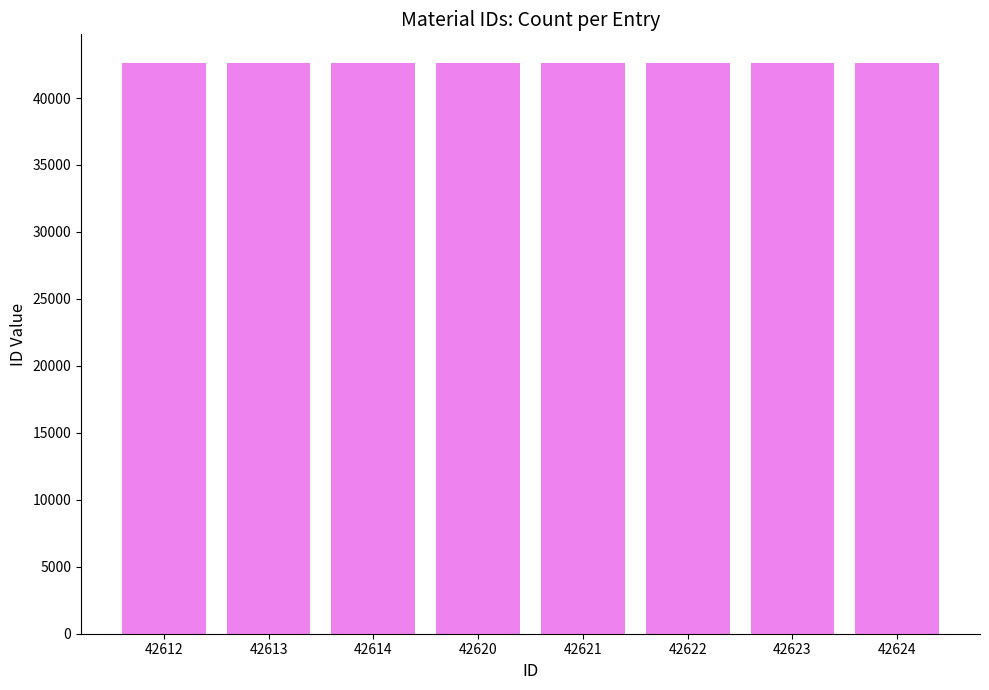

Approximately how many times larger is the value at 42623 compared to 42622?

1.0